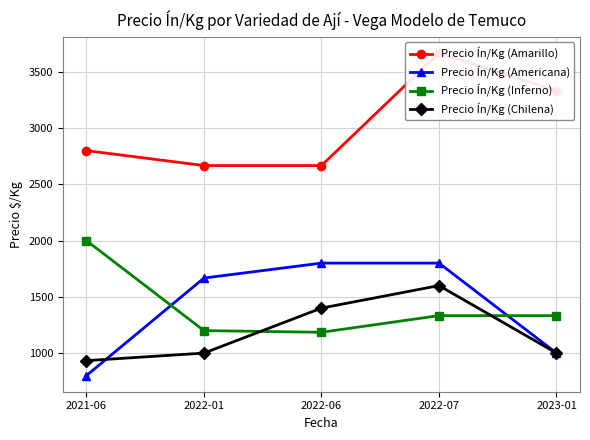

At which label does Precio Ín/Kg (Americana) first exceed 1667?

2022-06